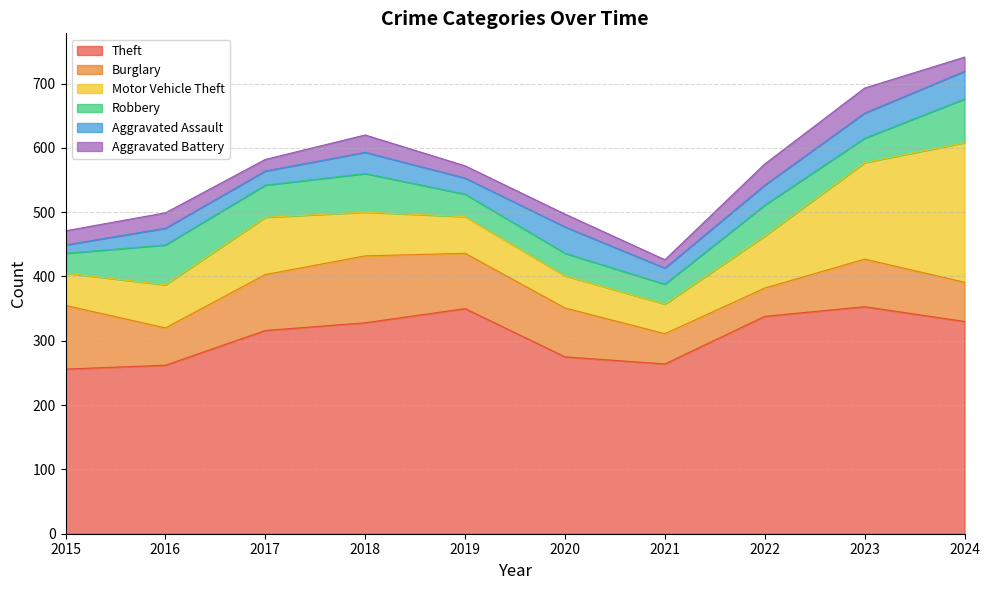

How many lines are shown in the chart?

6